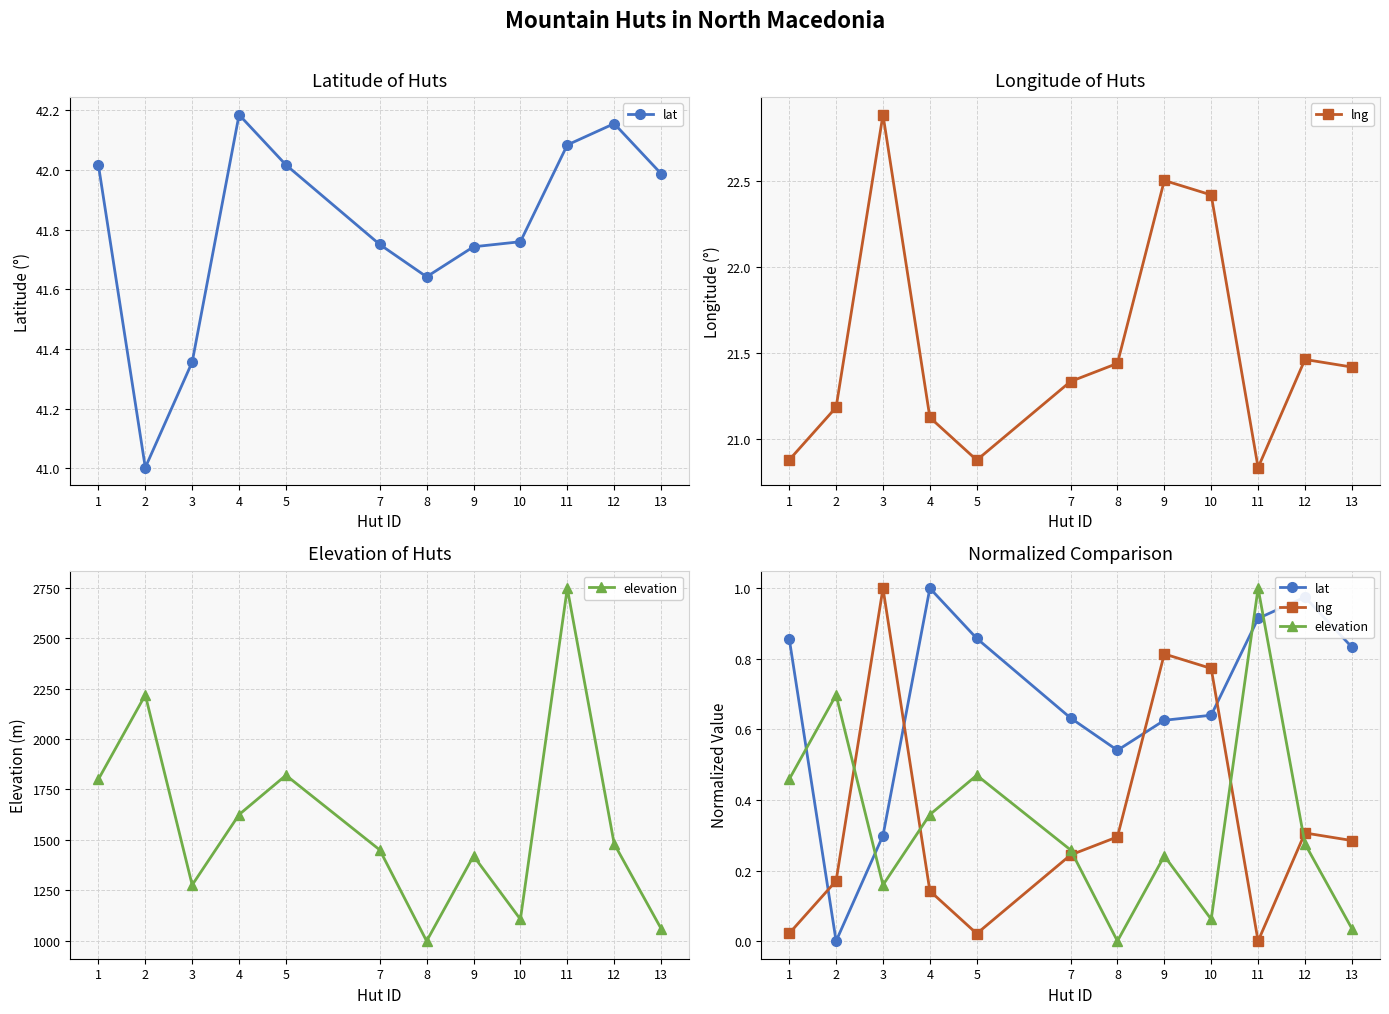

The value of lng at 12 is 0.3. True or false?

True